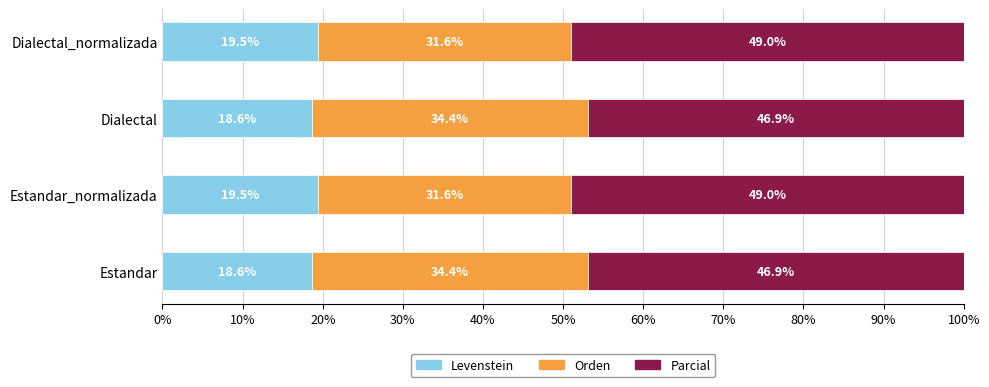

True or false: Levenstein has a value of 18.6 at Dialectal.

True